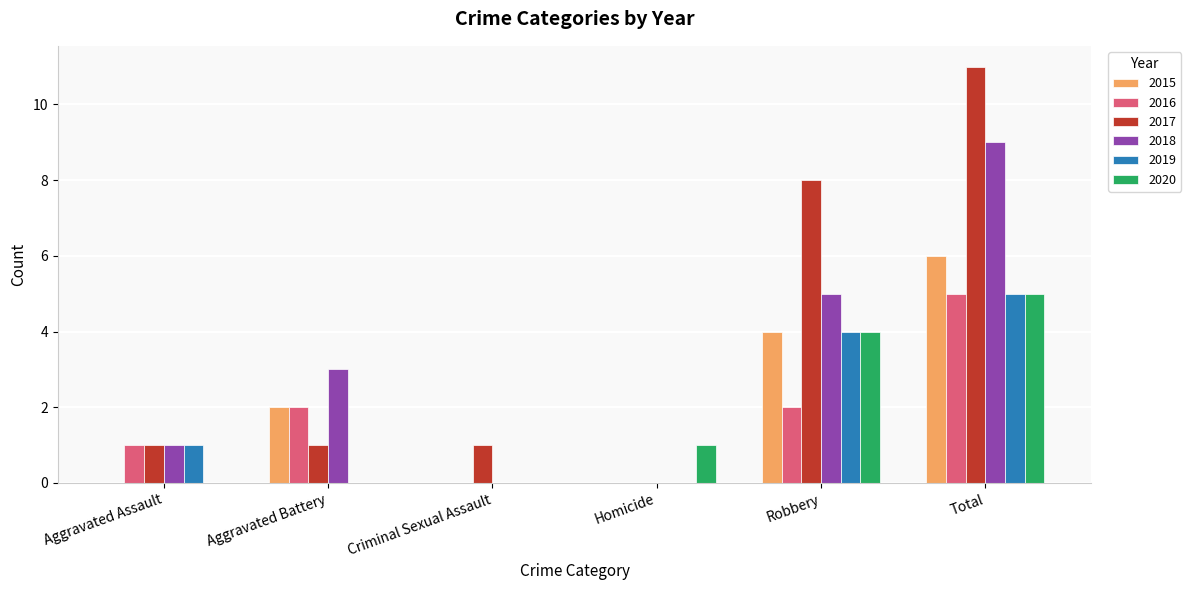

The value of 2018 at Aggravated Assault is 1. True or false?

True